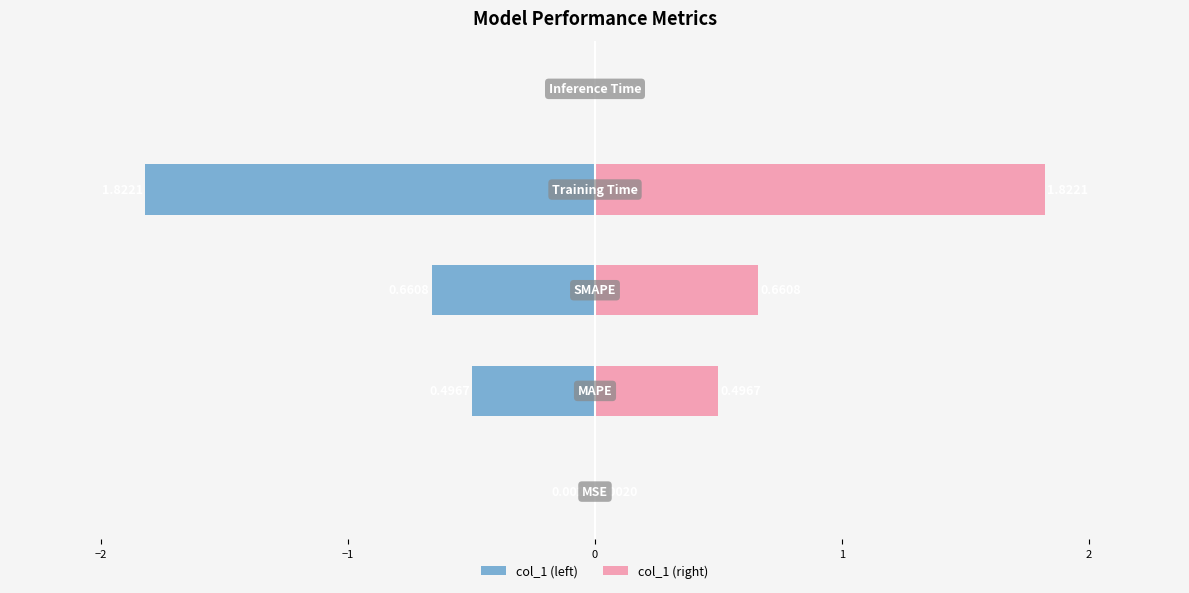

Reading right to left, transcribe all the data shown in this chart.

col_1 (left): 1=-0.0	0=-1.8	−1=-0.7	−2=-0.5	−3=-0.0
col_1 (right): 1=0.0	0=1.8	−1=0.7	−2=0.5	−3=0.0